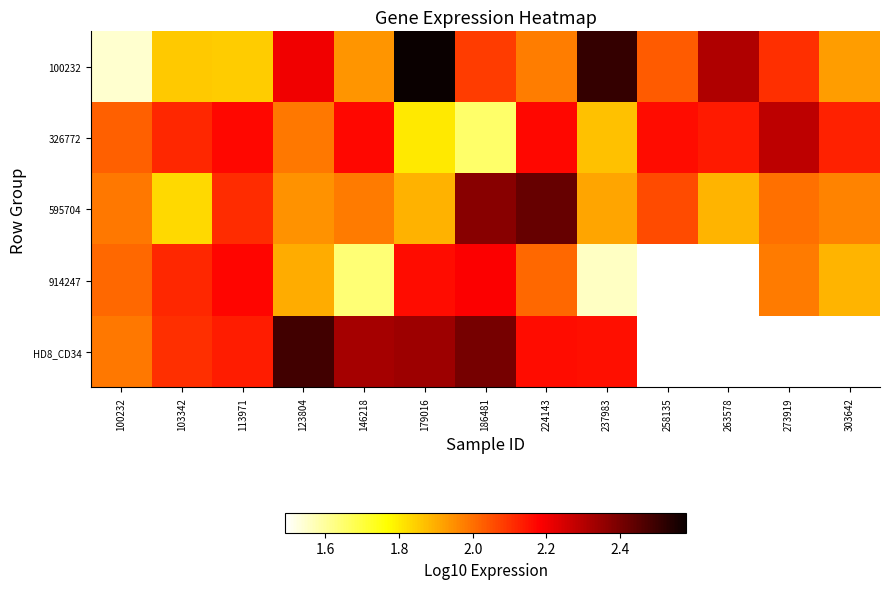

What is the greatest value displayed?

2.6